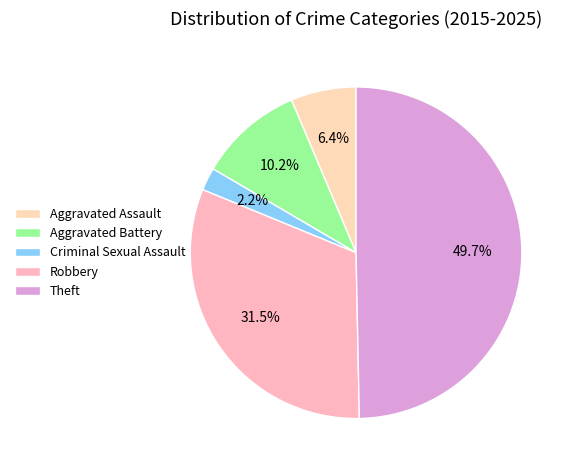

What percentage is the Criminal Sexual Assault slice, to the nearest percent?

2%